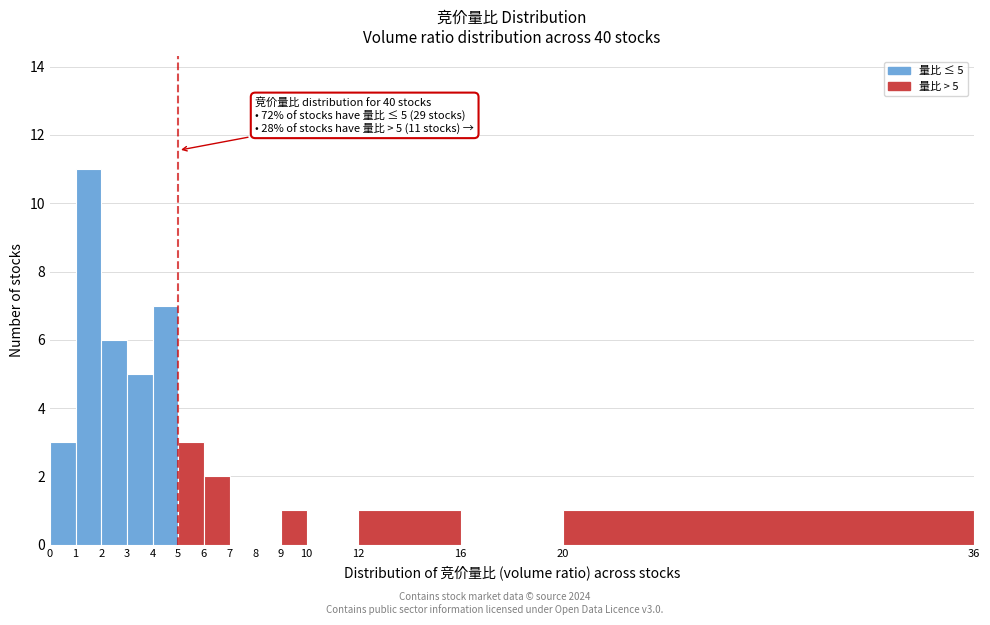

Which range on the x-axis has the tallest bar?

1 to 2